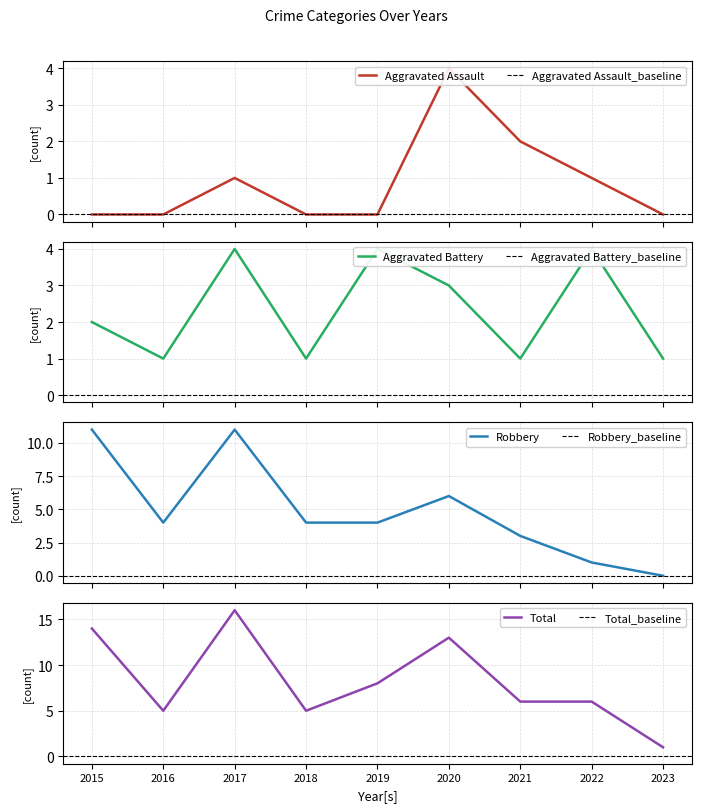

What is the difference between the maximum and minimum values in the Robbery series?

11